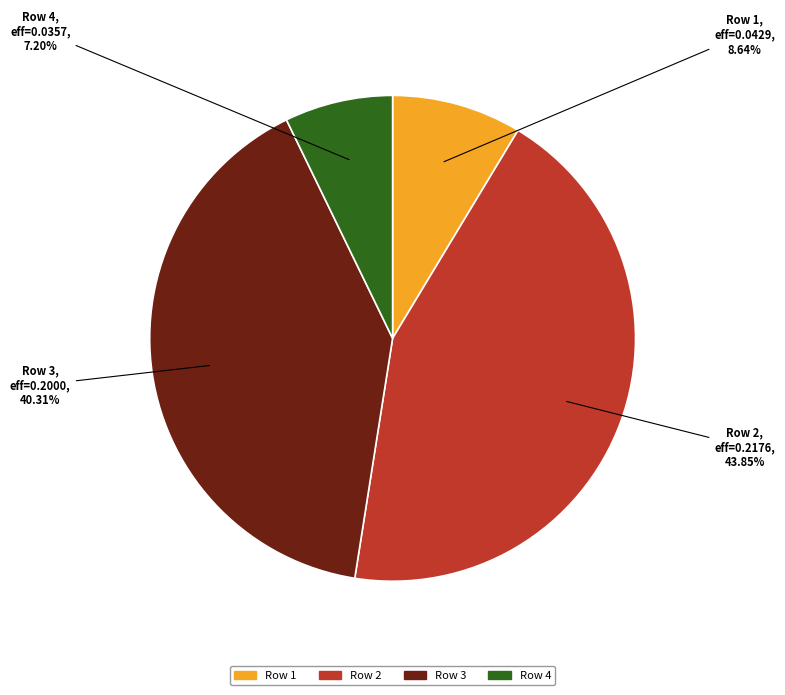

How many segments does this pie chart have?

4